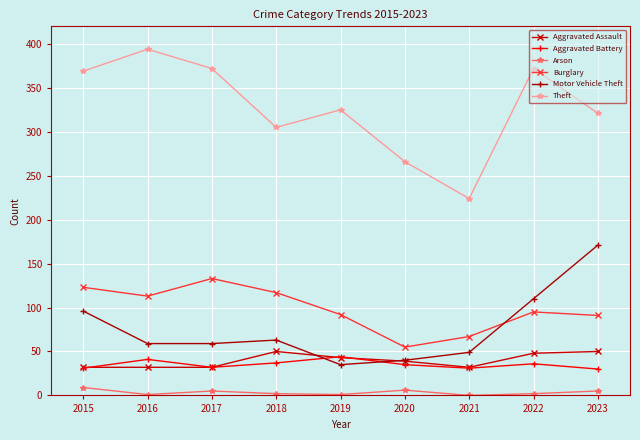

At which category does Theft reach its first local peak?

2016